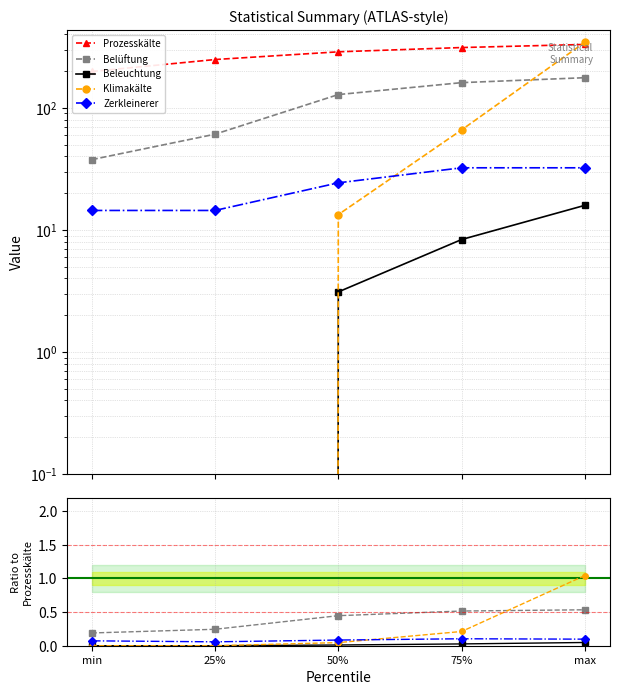

What value does the Belüftung series have at 75%?

161.1